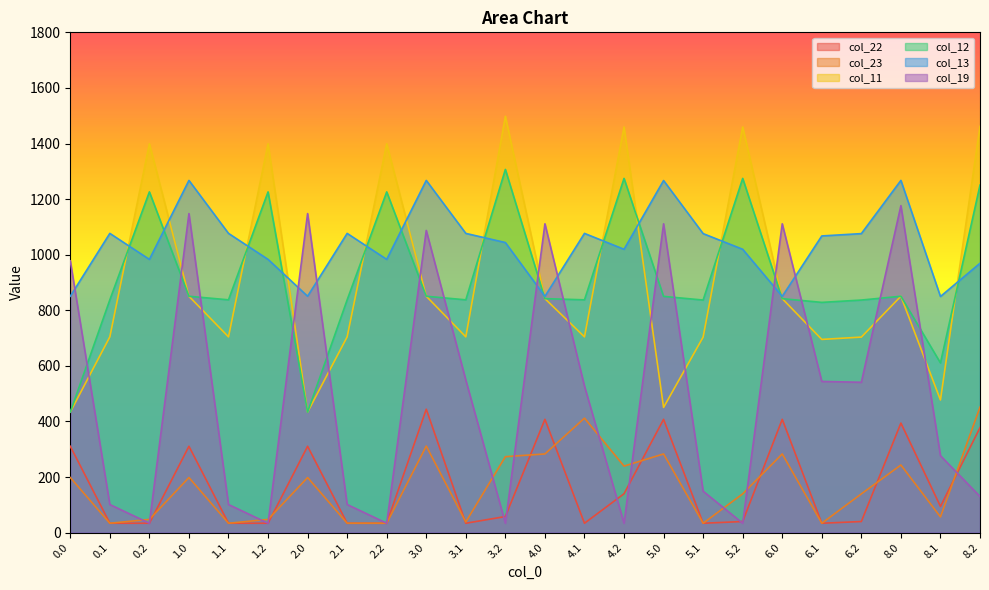

Does the chart display data point markers on the line(s)?

No